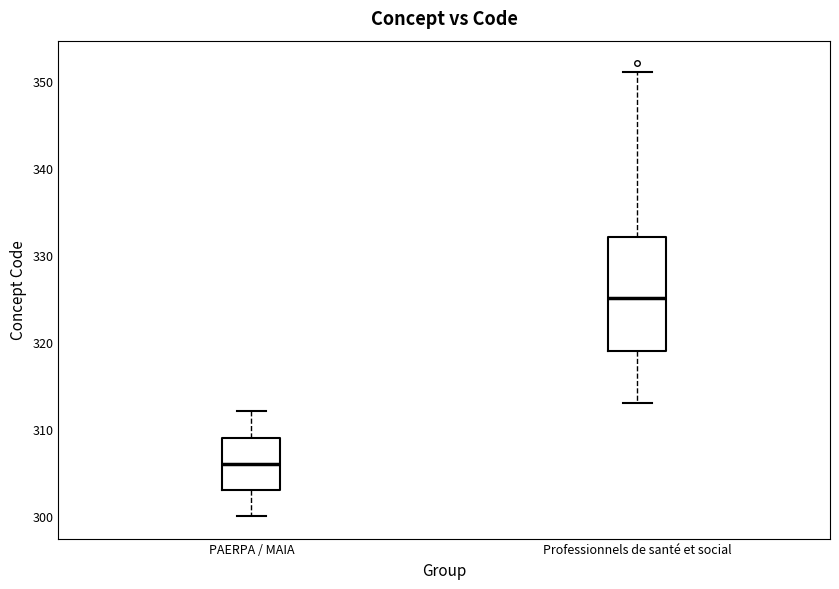

Which box has the lowest median line?

PAERPA / MAIA